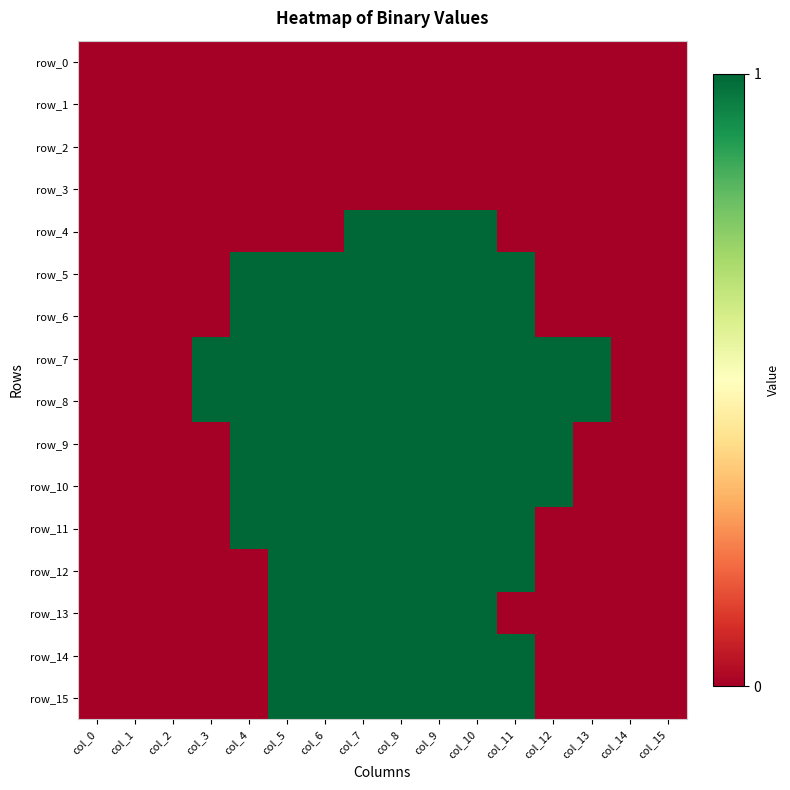

Reading right to left, transcribe all the data shown in this chart.

row_0: col_15=0	col_14=0	col_13=0	col_12=0	col_11=0	col_10=0	col_9=0	col_8=0	col_7=0	col_6=0	col_5=0	col_4=0	col_3=0	col_2=0	col_1=0	col_0=0
row_1: col_15=0	col_14=0	col_13=0	col_12=0	col_11=0	col_10=0	col_9=0	col_8=0	col_7=0	col_6=0	col_5=0	col_4=0	col_3=0	col_2=0	col_1=0	col_0=0
row_2: col_15=0	col_14=0	col_13=0	col_12=0	col_11=0	col_10=0	col_9=0	col_8=0	col_7=0	col_6=0	col_5=0	col_4=0	col_3=0	col_2=0	col_1=0	col_0=0
row_3: col_15=0	col_14=0	col_13=0	col_12=0	col_11=0	col_10=0	col_9=0	col_8=0	col_7=0	col_6=0	col_5=0	col_4=0	col_3=0	col_2=0	col_1=0	col_0=0
row_4: col_15=0	col_14=0	col_13=0	col_12=0	col_11=0	col_10=1	col_9=1	col_8=1	col_7=1	col_6=0	col_5=0	col_4=0	col_3=0	col_2=0	col_1=0	col_0=0
row_5: col_15=0	col_14=0	col_13=0	col_12=0	col_11=1	col_10=1	col_9=1	col_8=1	col_7=1	col_6=1	col_5=1	col_4=1	col_3=0	col_2=0	col_1=0	col_0=0
row_6: col_15=0	col_14=0	col_13=0	col_12=0	col_11=1	col_10=1	col_9=1	col_8=1	col_7=1	col_6=1	col_5=1	col_4=1	col_3=0	col_2=0	col_1=0	col_0=0
row_7: col_15=0	col_14=0	col_13=1	col_12=1	col_11=1	col_10=1	col_9=1	col_8=1	col_7=1	col_6=1	col_5=1	col_4=1	col_3=1	col_2=0	col_1=0	col_0=0
row_8: col_15=0	col_14=0	col_13=1	col_12=1	col_11=1	col_10=1	col_9=1	col_8=1	col_7=1	col_6=1	col_5=1	col_4=1	col_3=1	col_2=0	col_1=0	col_0=0
row_9: col_15=0	col_14=0	col_13=0	col_12=1	col_11=1	col_10=1	col_9=1	col_8=1	col_7=1	col_6=1	col_5=1	col_4=1	col_3=0	col_2=0	col_1=0	col_0=0
row_10: col_15=0	col_14=0	col_13=0	col_12=1	col_11=1	col_10=1	col_9=1	col_8=1	col_7=1	col_6=1	col_5=1	col_4=1	col_3=0	col_2=0	col_1=0	col_0=0
row_11: col_15=0	col_14=0	col_13=0	col_12=0	col_11=1	col_10=1	col_9=1	col_8=1	col_7=1	col_6=1	col_5=1	col_4=1	col_3=0	col_2=0	col_1=0	col_0=0
row_12: col_15=0	col_14=0	col_13=0	col_12=0	col_11=1	col_10=1	col_9=1	col_8=1	col_7=1	col_6=1	col_5=1	col_4=0	col_3=0	col_2=0	col_1=0	col_0=0
row_13: col_15=0	col_14=0	col_13=0	col_12=0	col_11=0	col_10=1	col_9=1	col_8=1	col_7=1	col_6=1	col_5=1	col_4=0	col_3=0	col_2=0	col_1=0	col_0=0
row_14: col_15=0	col_14=0	col_13=0	col_12=0	col_11=1	col_10=1	col_9=1	col_8=1	col_7=1	col_6=1	col_5=1	col_4=0	col_3=0	col_2=0	col_1=0	col_0=0
row_15: col_15=0	col_14=0	col_13=0	col_12=0	col_11=1	col_10=1	col_9=1	col_8=1	col_7=1	col_6=1	col_5=1	col_4=0	col_3=0	col_2=0	col_1=0	col_0=0